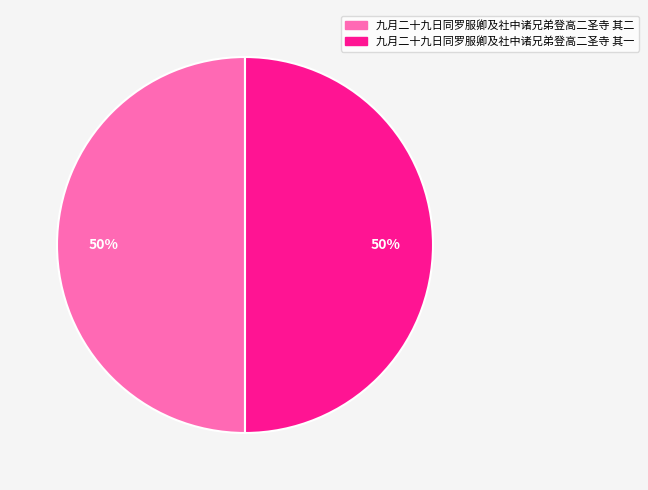

Is the sum of 九月二十九日同罗服卿及社中诸兄弟登高二圣寺 其一 and 九月二十九日同罗服卿及社中诸兄弟登高二圣寺 其二 greater than half?

Yes